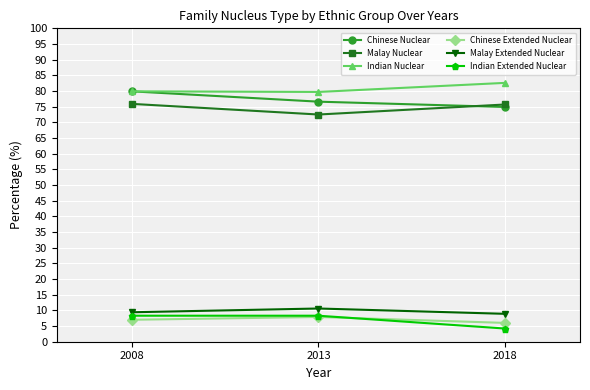

What value does the Malay Extended Nuclear series have at 2013?

10.6